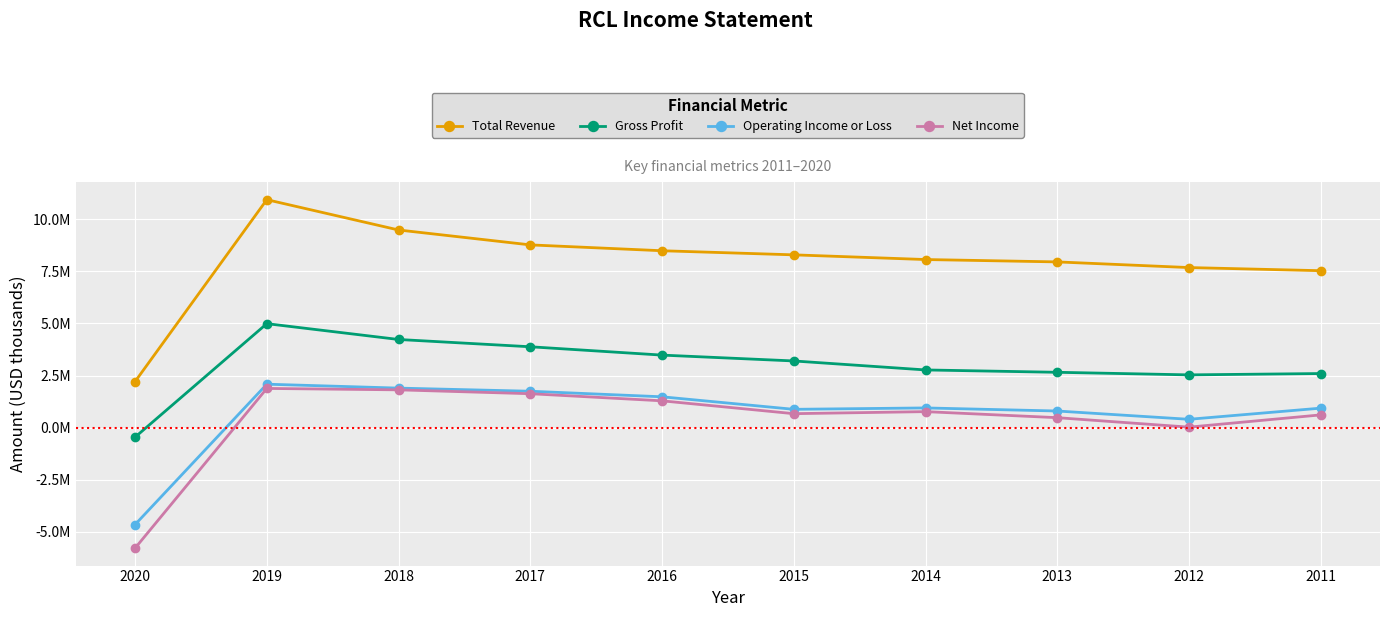

Is this an area chart (filled region under the line)?

No